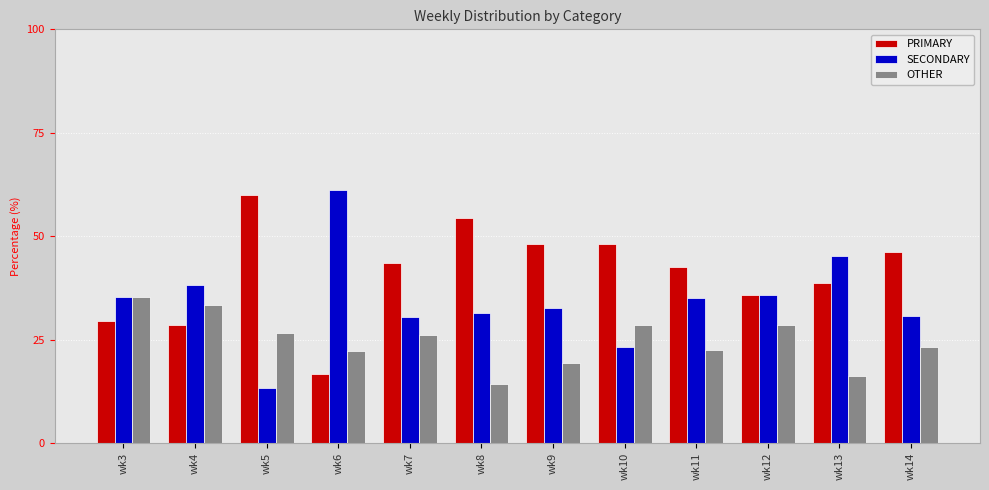

What is the total value across all series at wk13?

100.0